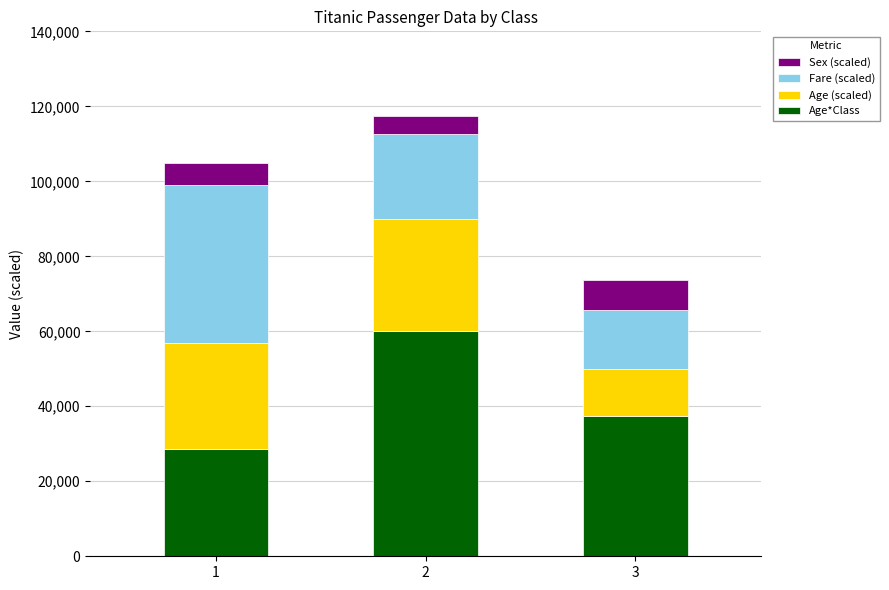

How many bars are there in total?

3